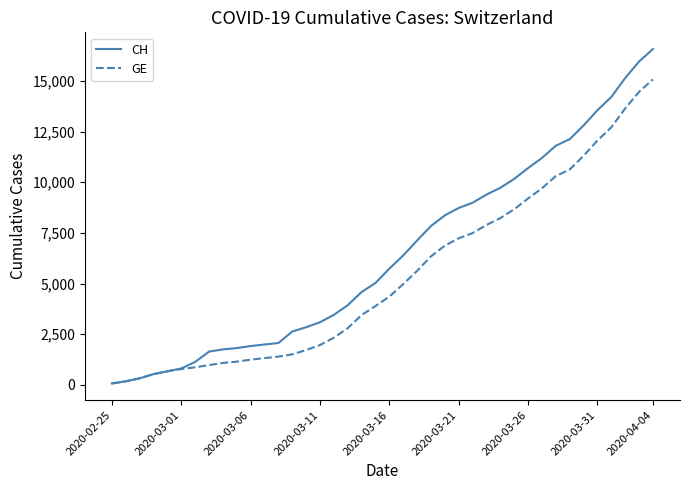

What is the highest value of the CH series?

16574